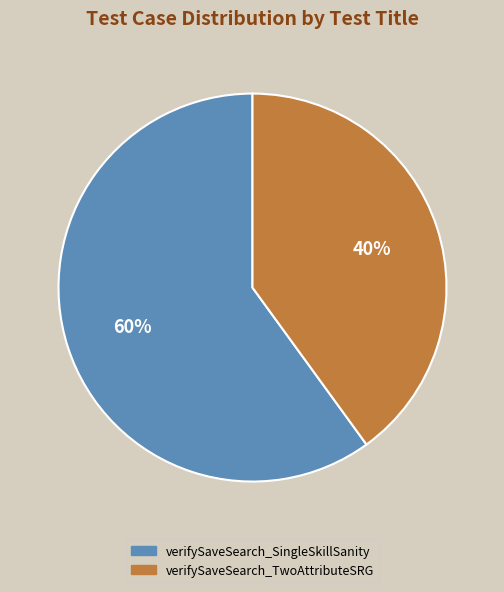

To the nearest percent, what portion does verifySaveSearch_SingleSkillSanity represent?

60%